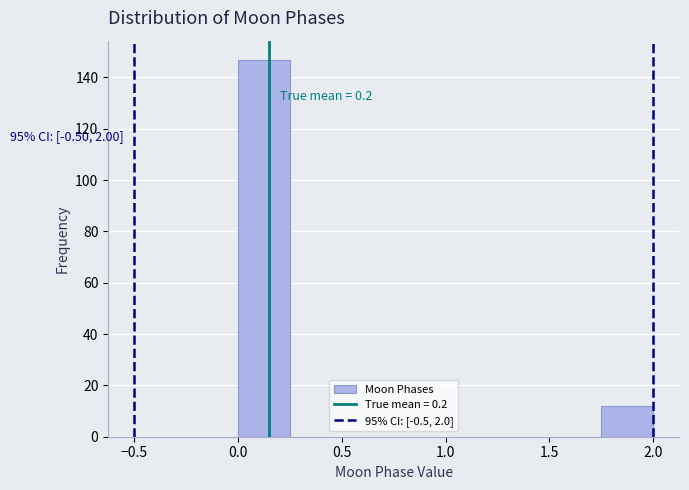

Which range on the x-axis has the tallest bar?

0.00 to 0.25